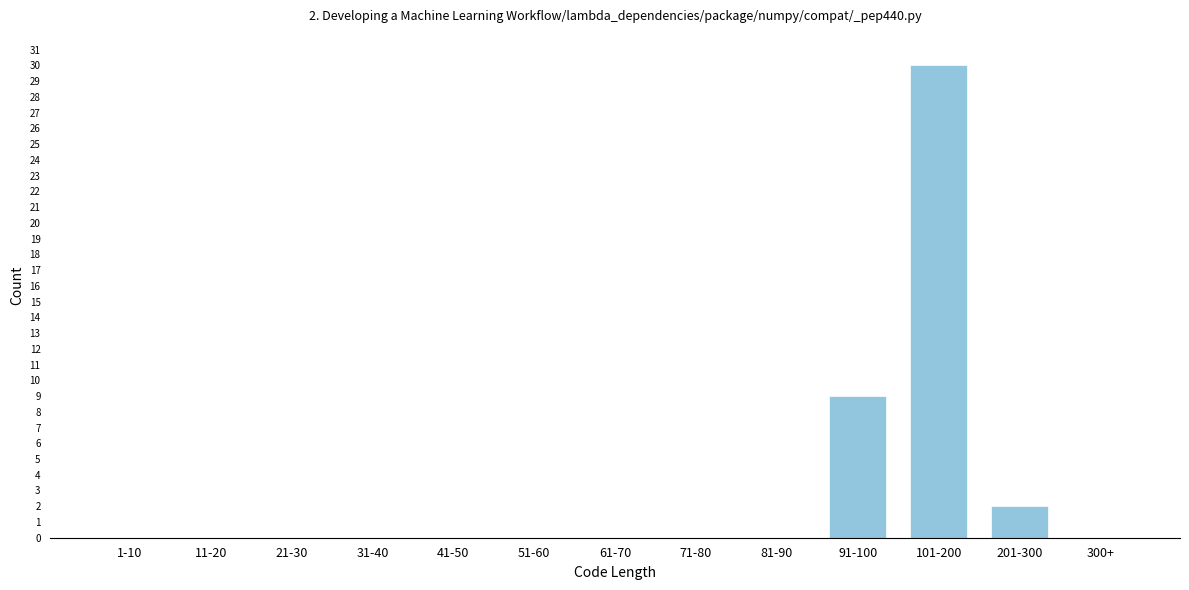

Reading right to left, what are all the values shown in this chart?

300+=0	201-300=2	101-200=30	91-100=9	81-90=0	71-80=0	61-70=0	51-60=0	41-50=0	31-40=0	21-30=0	11-20=0	1-10=0